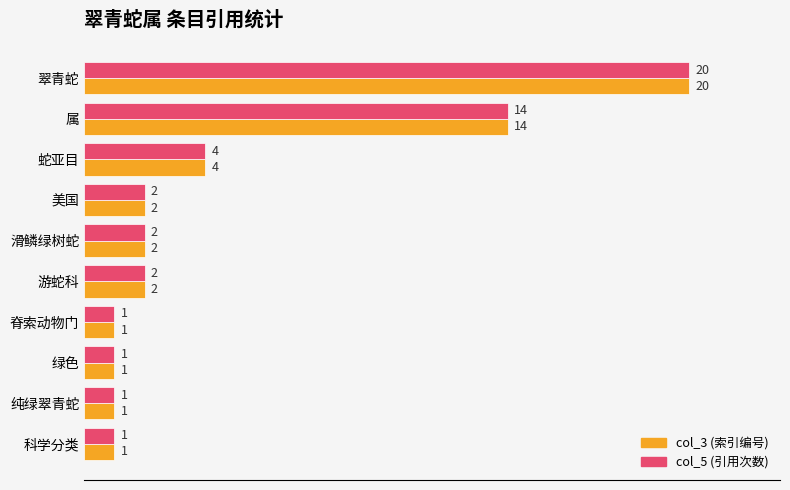

What is the difference between the second highest and second lowest values in the col_3 (索引编号) series?

13